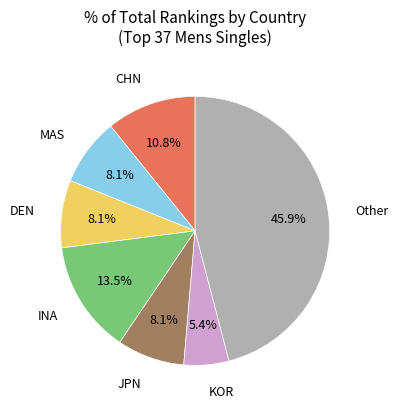

Is there any slice that represents more than half of the pie?

No